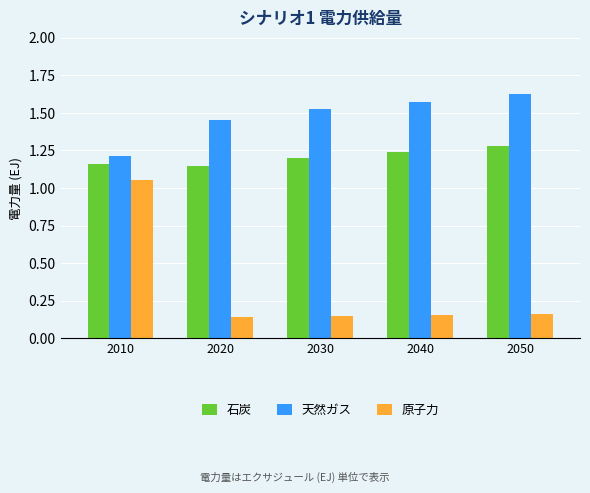

Which series has the widest spread of values?

原子力